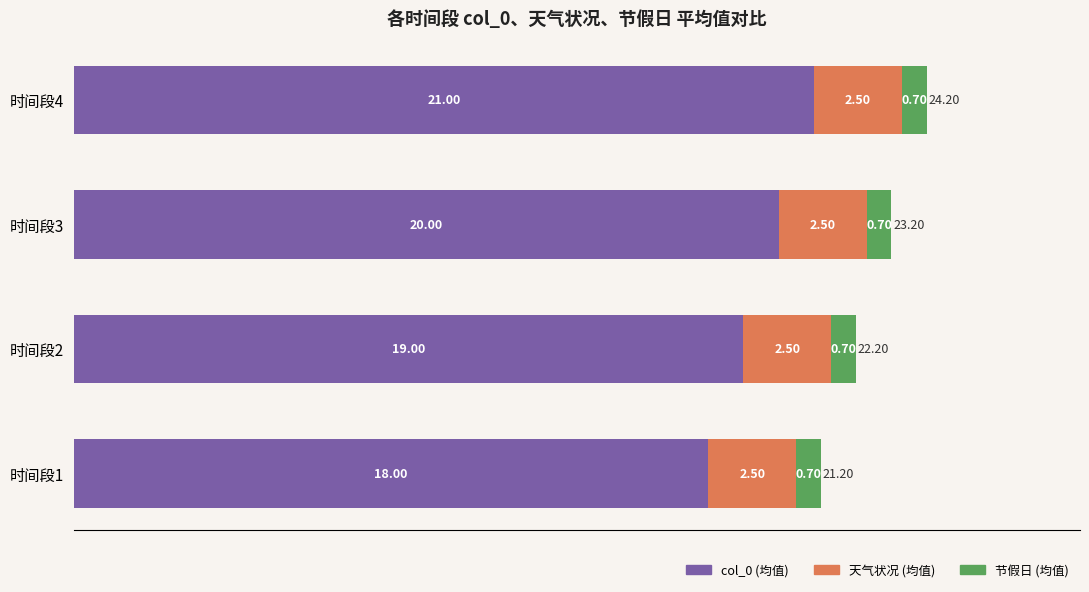

Rank the categories by col_0 (均值) value from lowest to highest.

时间段1, 时间段2, 时间段3, 时间段4